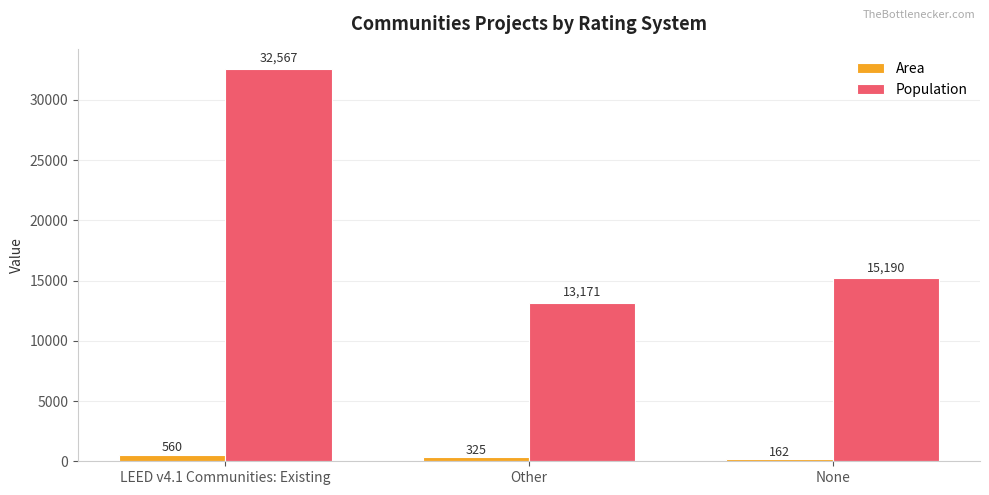

Which category has the highest value across all series?

LEED v4.1 Communities: Existing